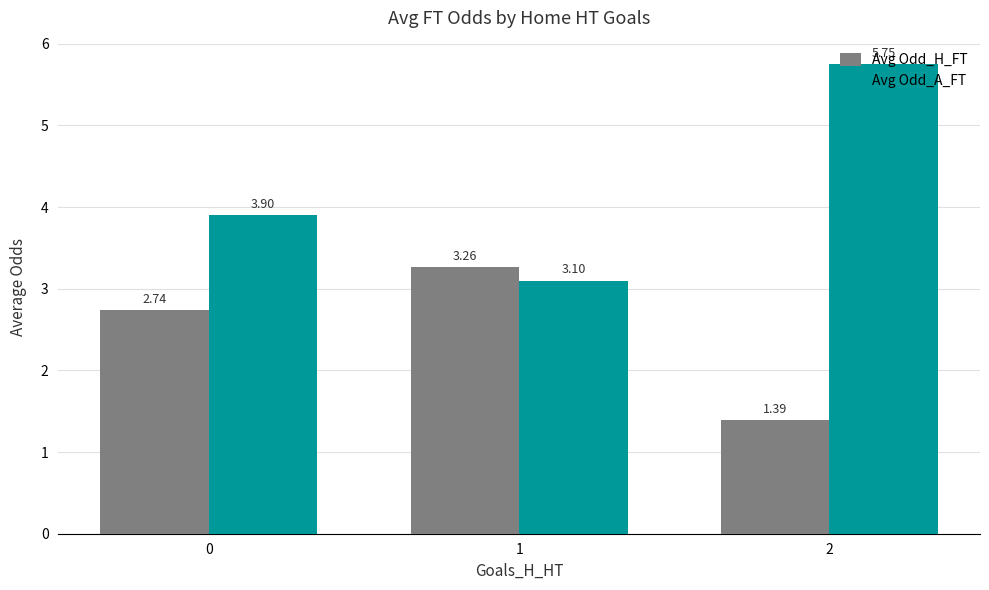

List the series in order of their peak value, lowest first.

Avg Odd_H_FT, Avg Odd_A_FT